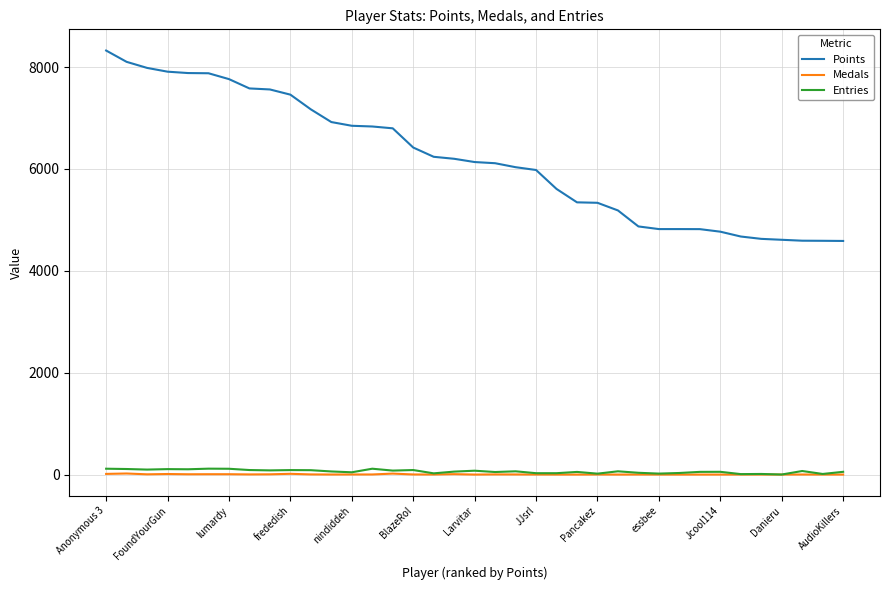

True or false: Points and Medals intersect in this chart.

False